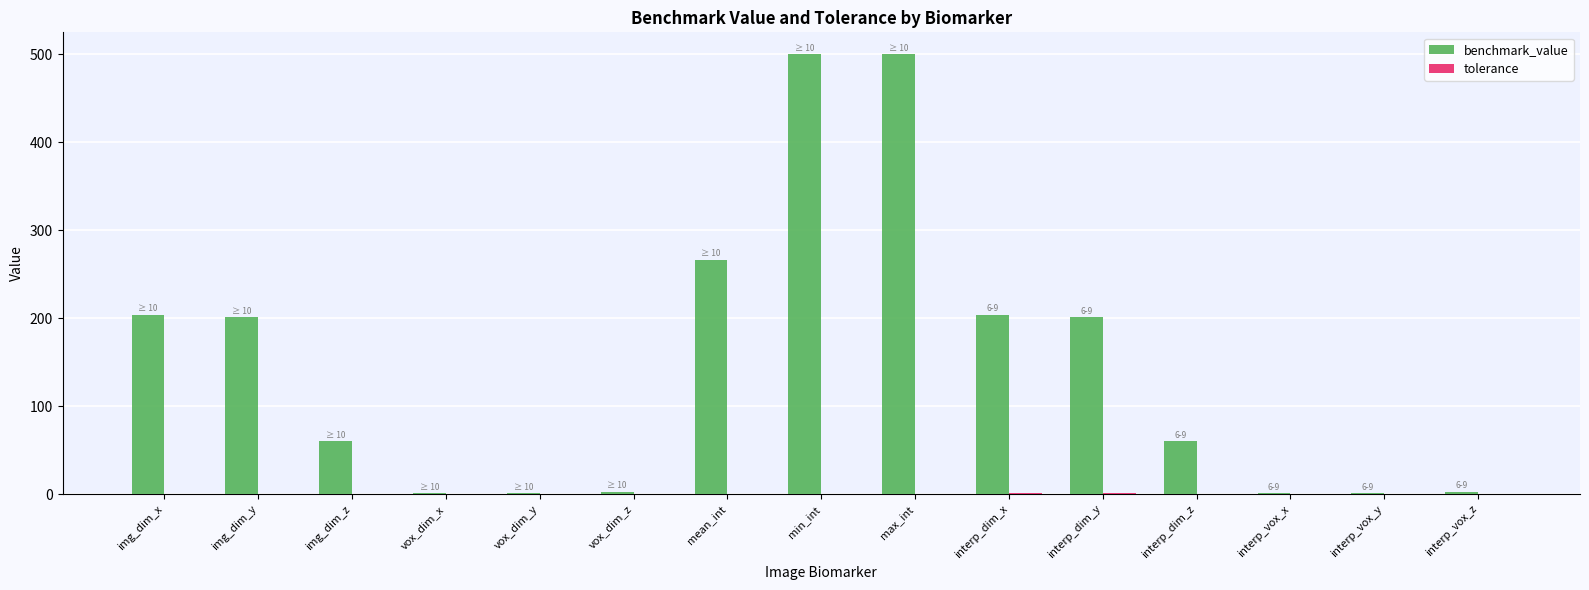

The value of benchmark_value at img_dim_x is 204.0. True or false?

True